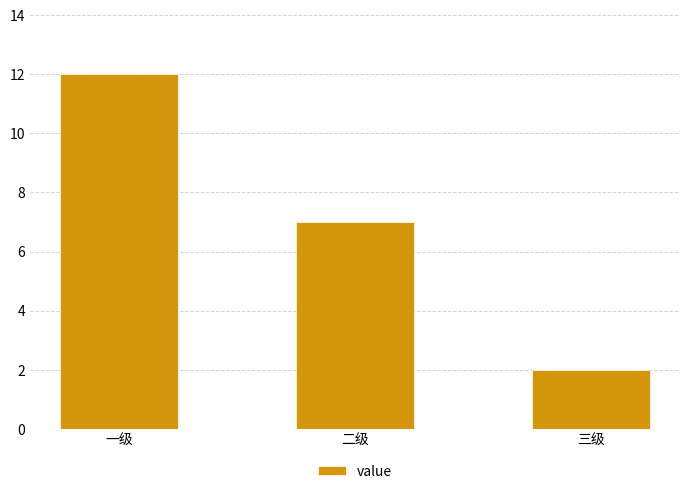

What is the label of the 2nd bar from the left?

二级